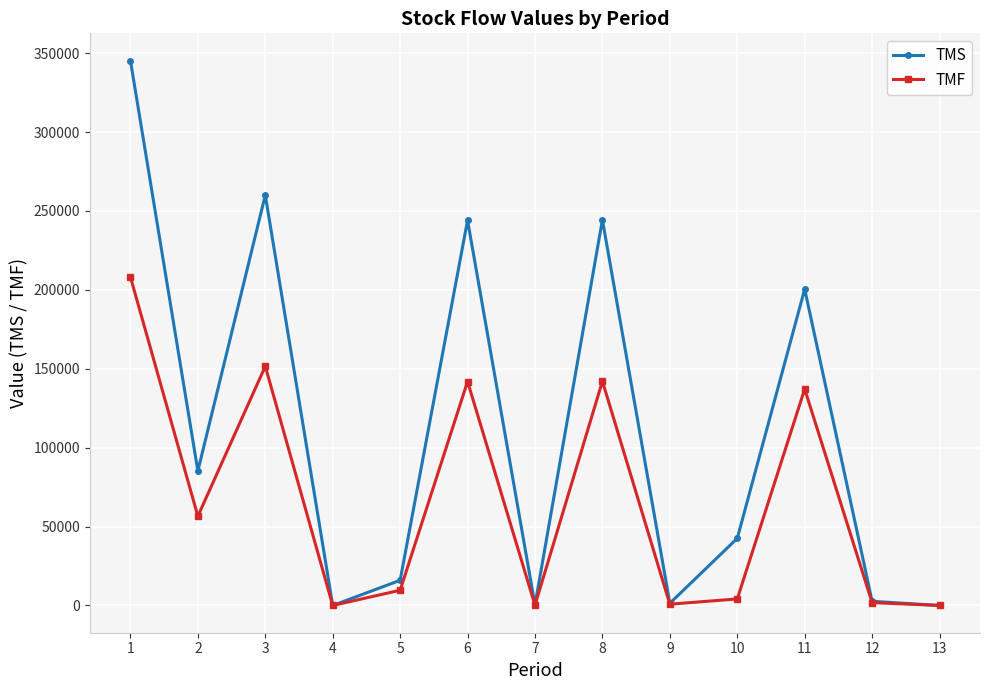

True or false: TMS has more than 2 points higher than both neighbors.

True